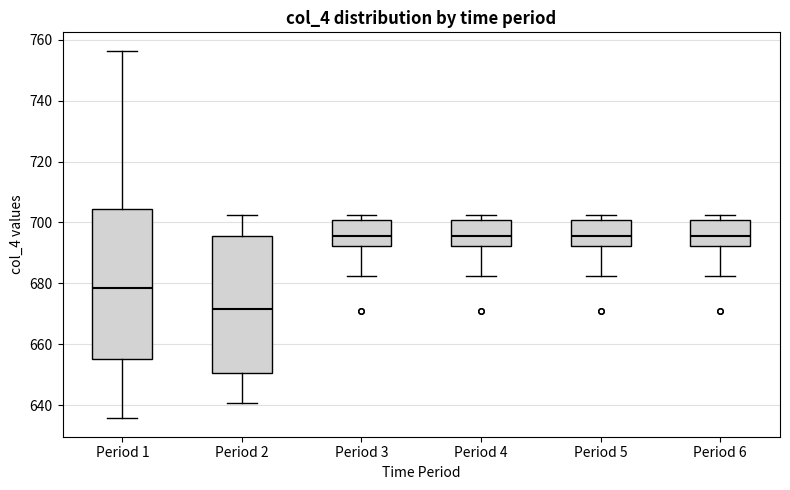

Where is the upper edge of the box for Period 5 on the y-axis? The values are not printed on the chart, so give them approximately, as read against the axis.

700